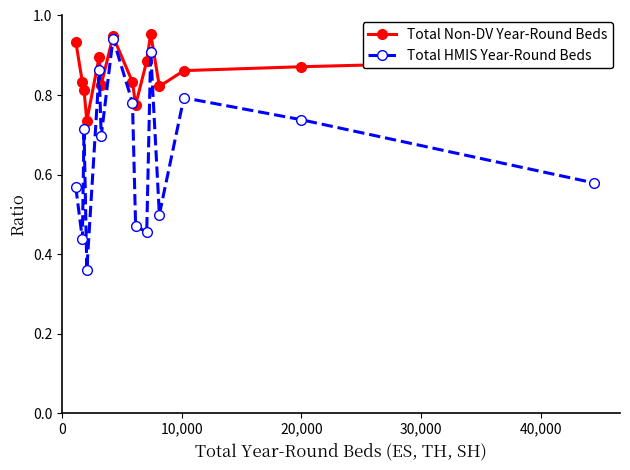

Which series has the widest spread of values?

Total HMIS Year-Round Beds